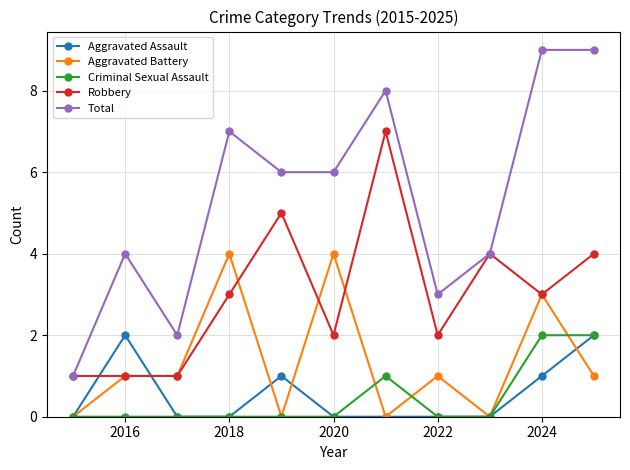

Which series has the widest spread of values?

Total